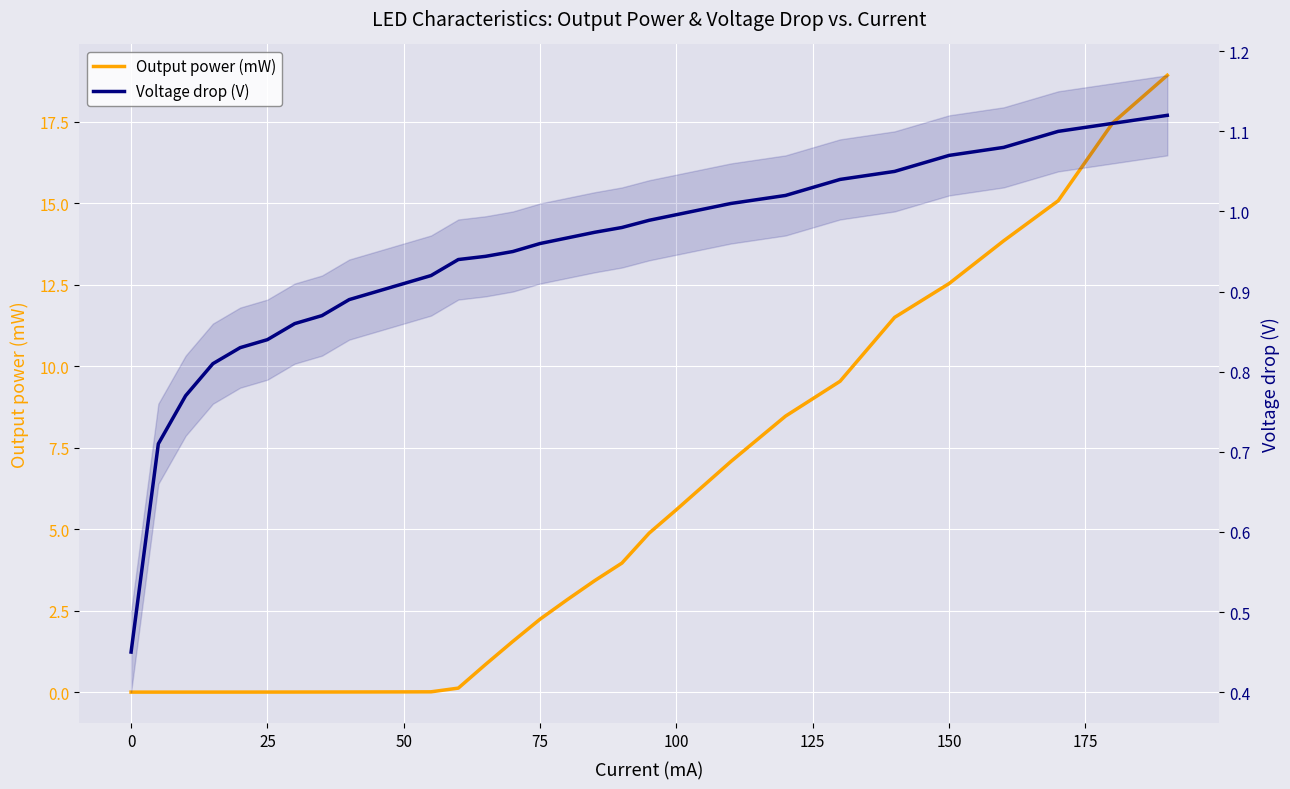

What are all the series names shown in the legend?

Output power (mW), Voltage drop (V)